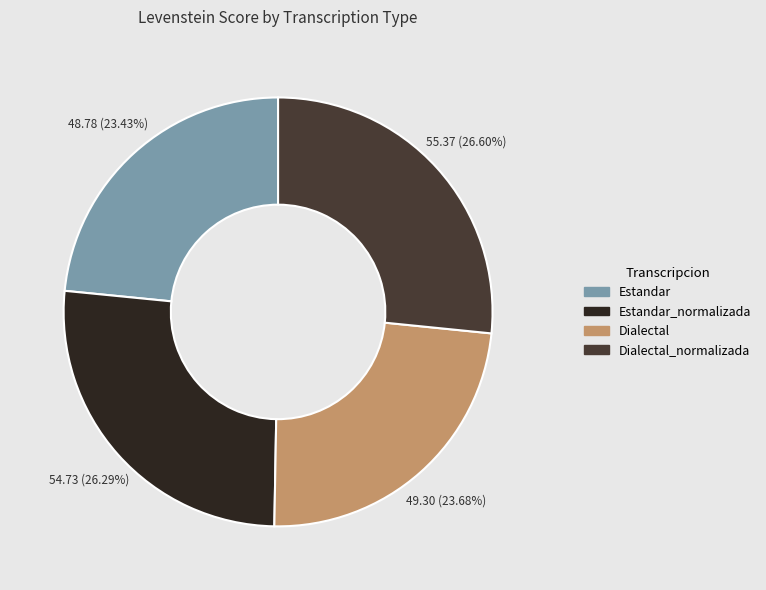

The Dialectal slice represents 24% of the pie. True or false?

True